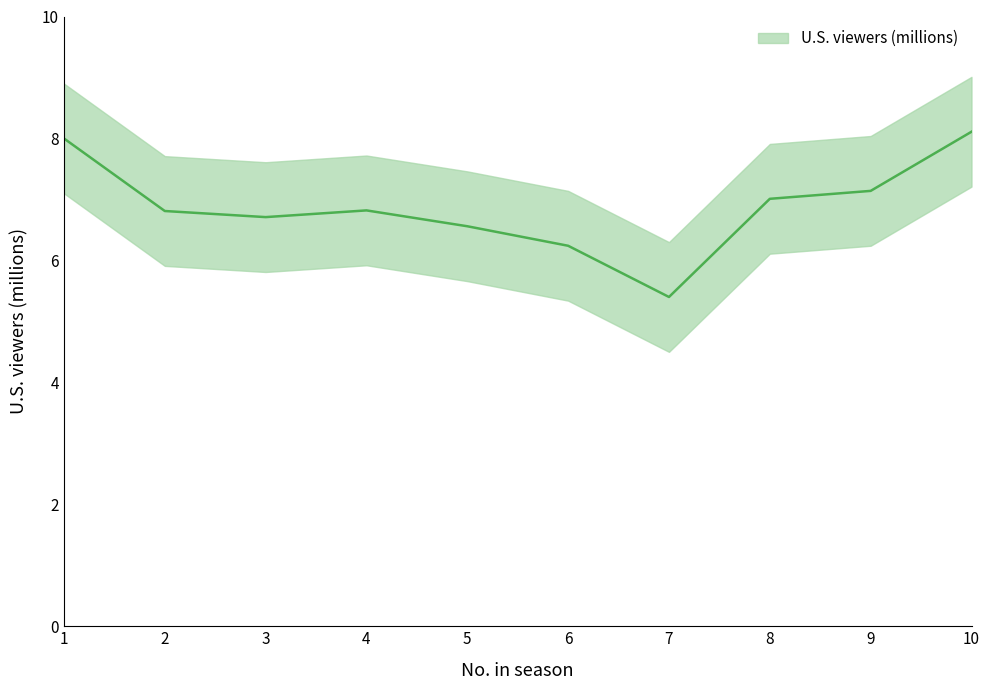

Reading right to left, list all the values displayed in this chart.

8.1	7.1	7.0	5.4	6.2	6.6	6.8	6.7	6.8	8.0